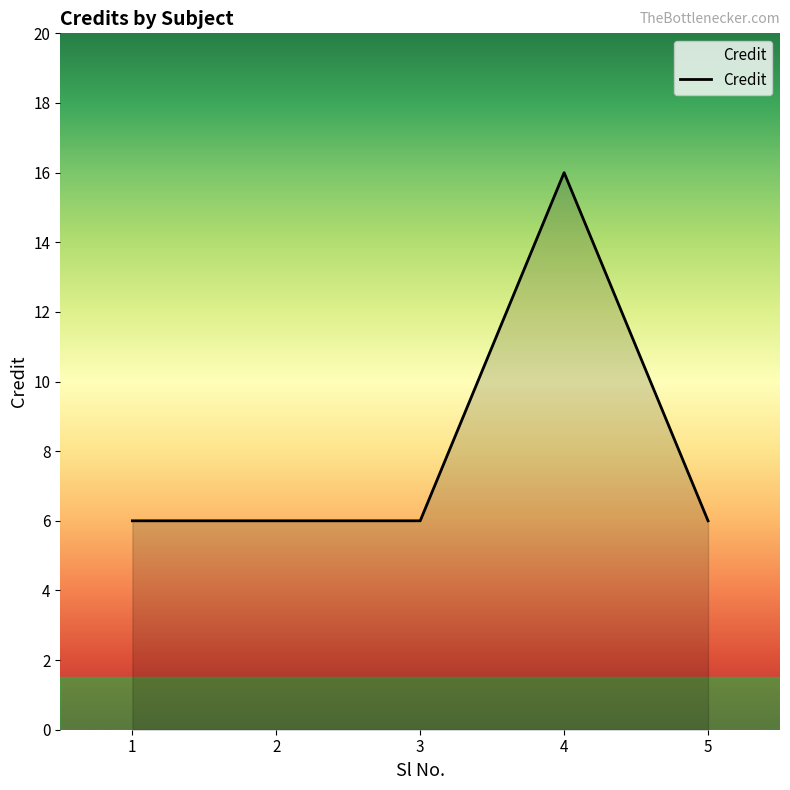

The value at 5 is 6. True or false?

True